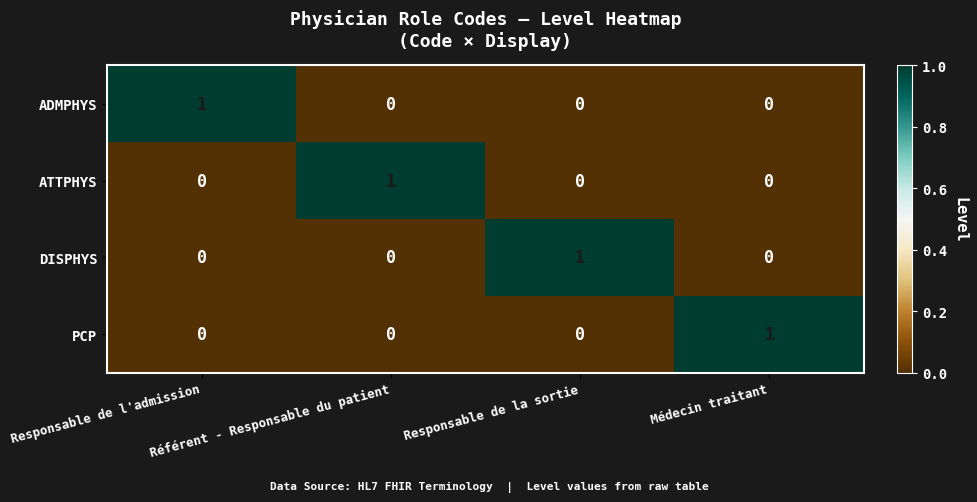

The value of DISPHYS at Médecin traitant is 0. True or false?

True